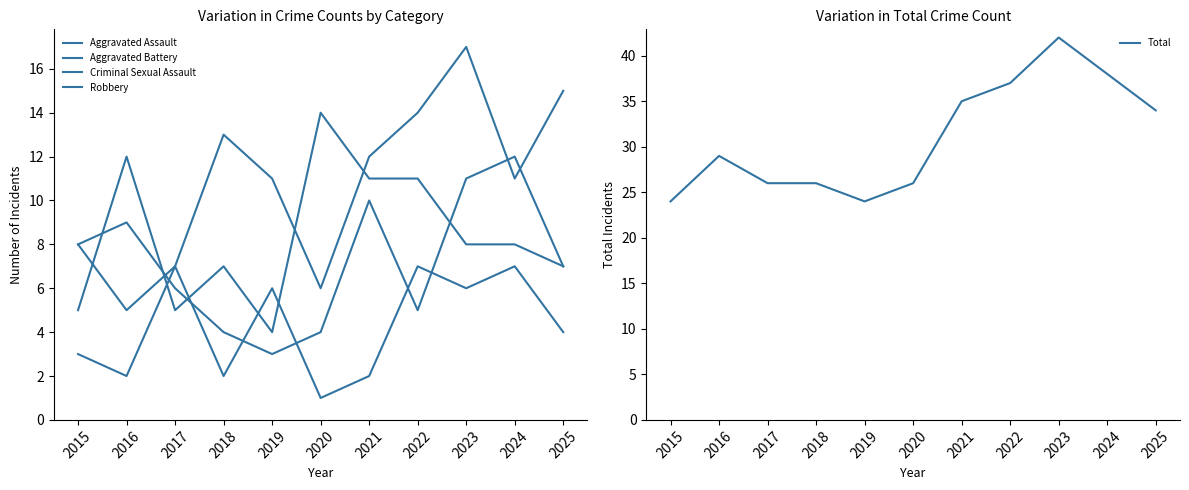

Rank the series at 2016 from highest to lowest value.

Total, Robbery, Aggravated Battery, Aggravated Assault, Criminal Sexual Assault